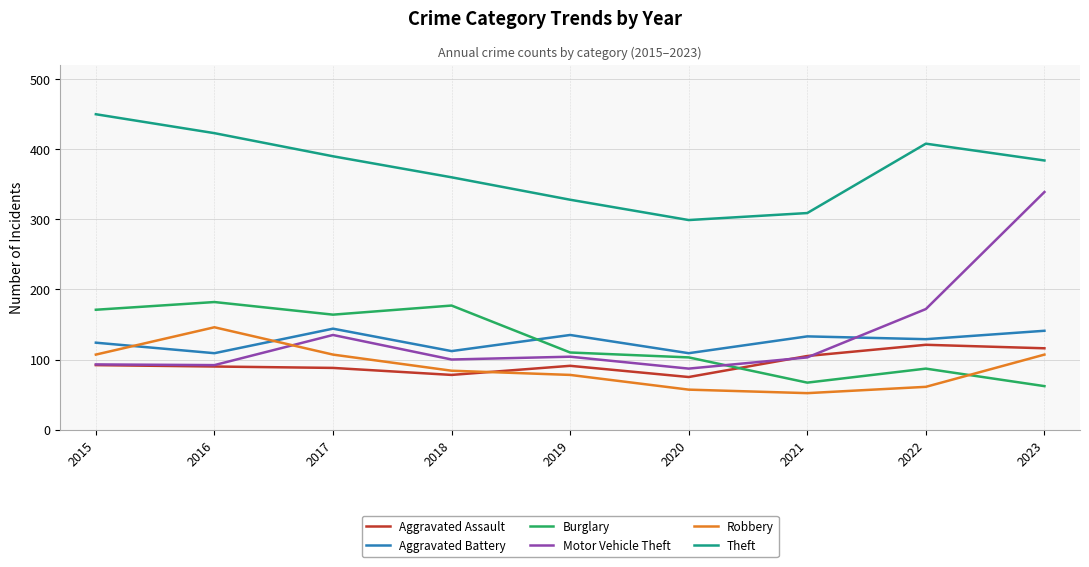

What is the minimum value shown in the chart?

52